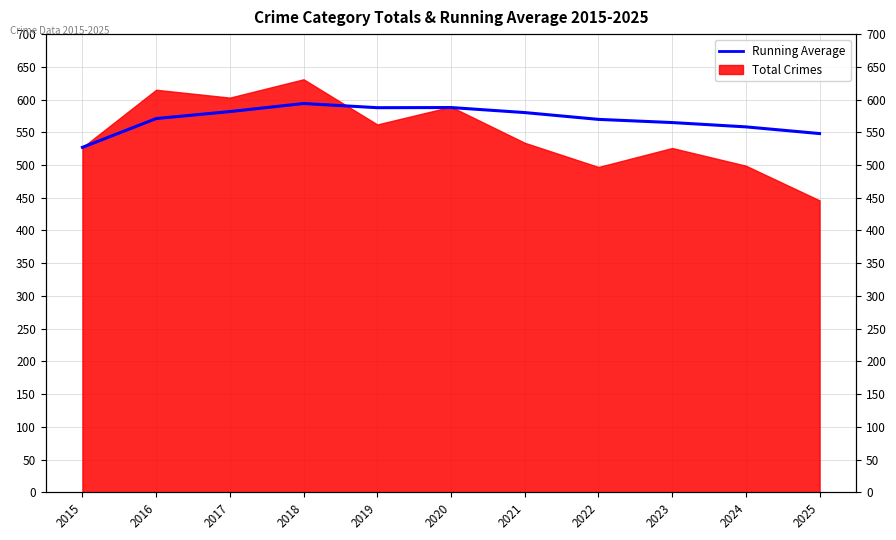

Between 2016 and 2023, which is larger?

2016